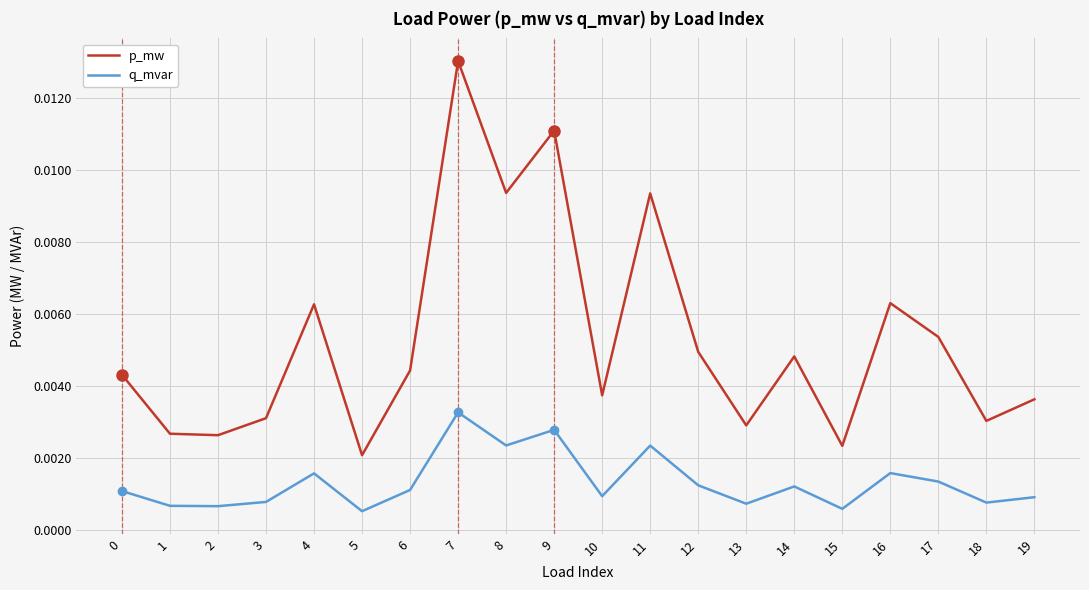

Which series has the widest spread of values?

p_mw